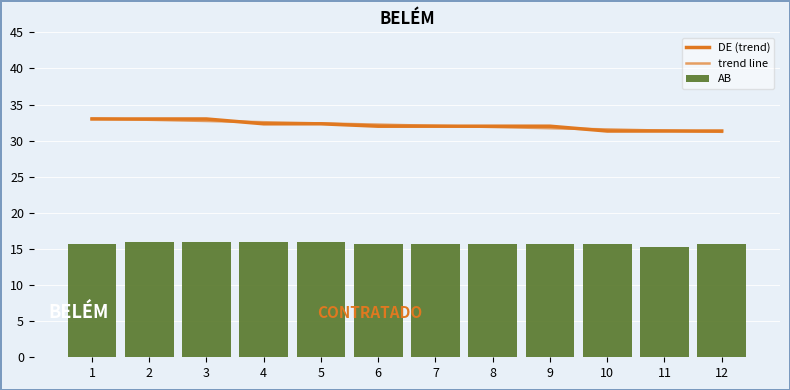

Which has a higher value, 3 or 8?

3